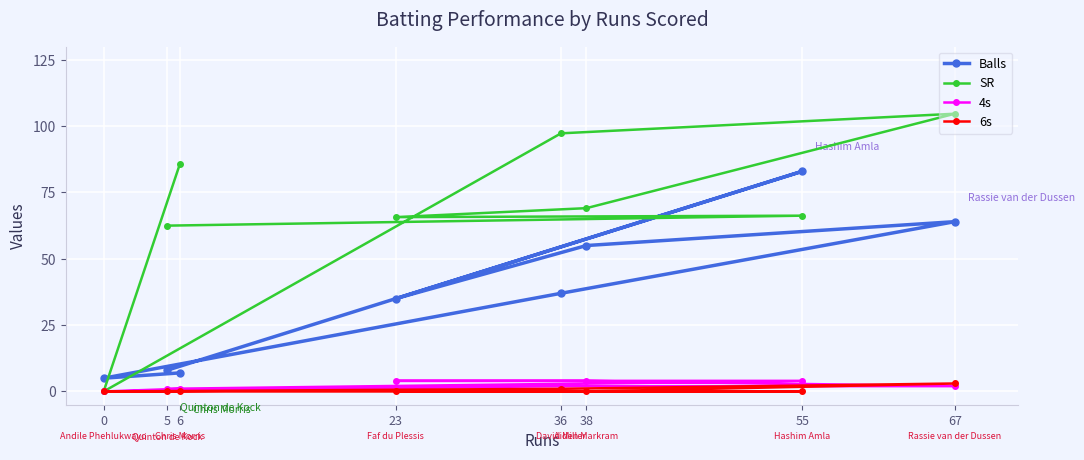

Reading left to right, list all the values displayed in this chart.

Balls: 0=5.0	5=8.0	6=7.0	23=35.0	36=37.0	38=55.0	55=83.0	67=64.0
SR: 0=0.0	5=62.5	6=85.7	23=65.7	36=97.3	38=69.1	55=66.3	67=104.7
4s: 0=0.0	5=1.0	6=1.0	23=4.0	36=2.0	38=4.0	55=4.0	67=2.0
6s: 0=0.0	5=0.0	6=0.0	23=0.0	36=1.0	38=0.0	55=0.0	67=3.0